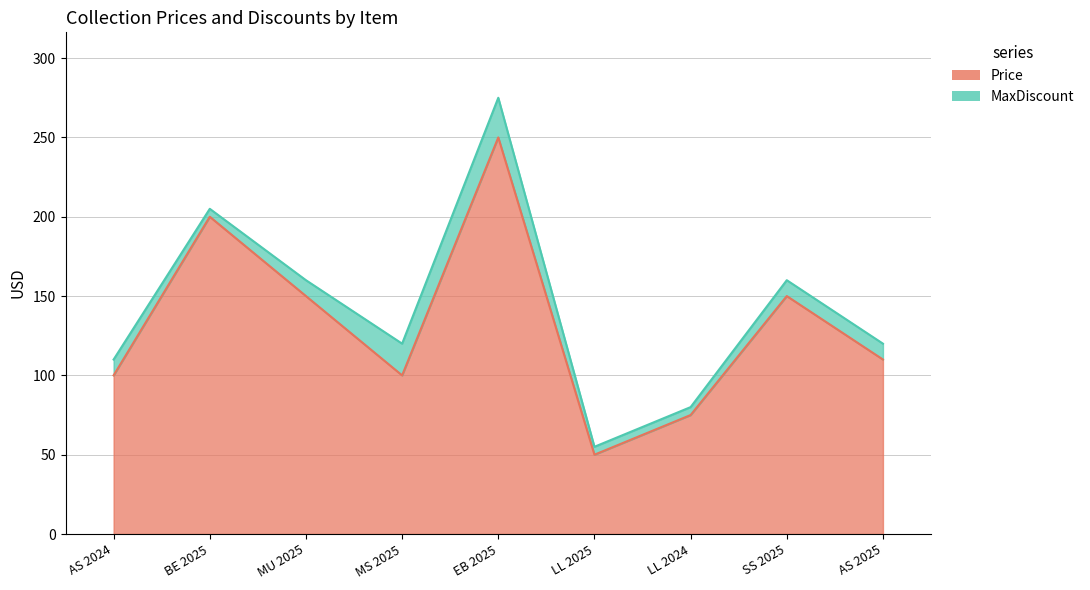

What is the label of the 9th point from the right?

AS 2024